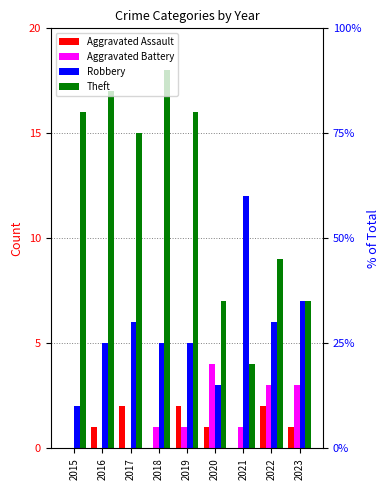

What are all the series names shown in the legend?

Aggravated Assault, Aggravated Battery, Robbery, Theft